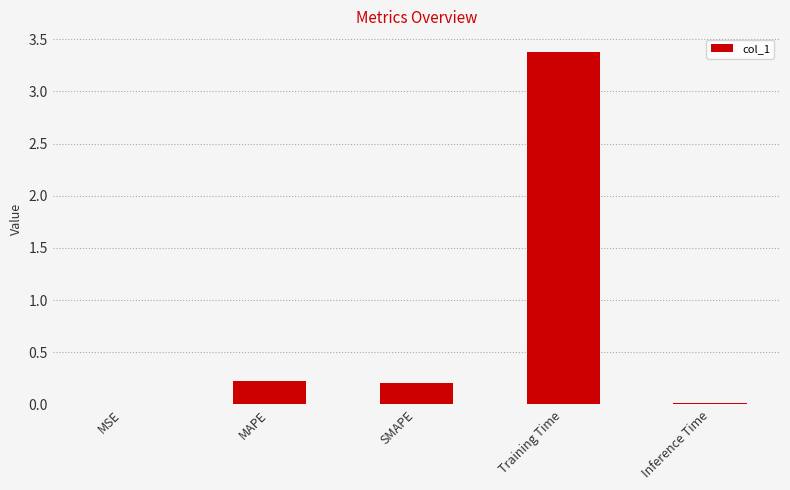

Which category has the highest value across all series?

Training Time